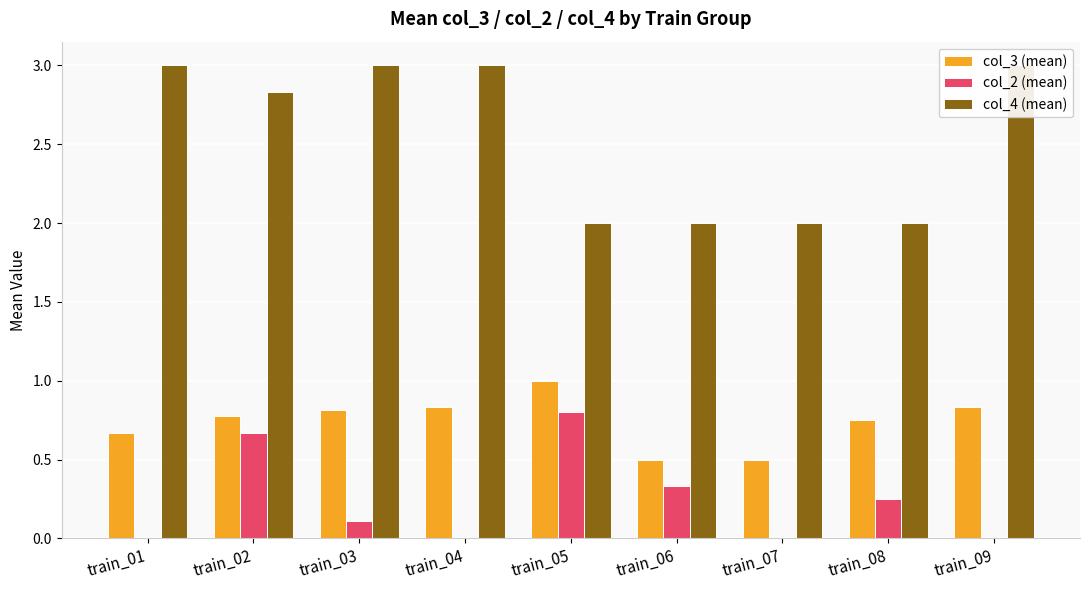

Which series has the widest spread of values?

col_4 (mean)